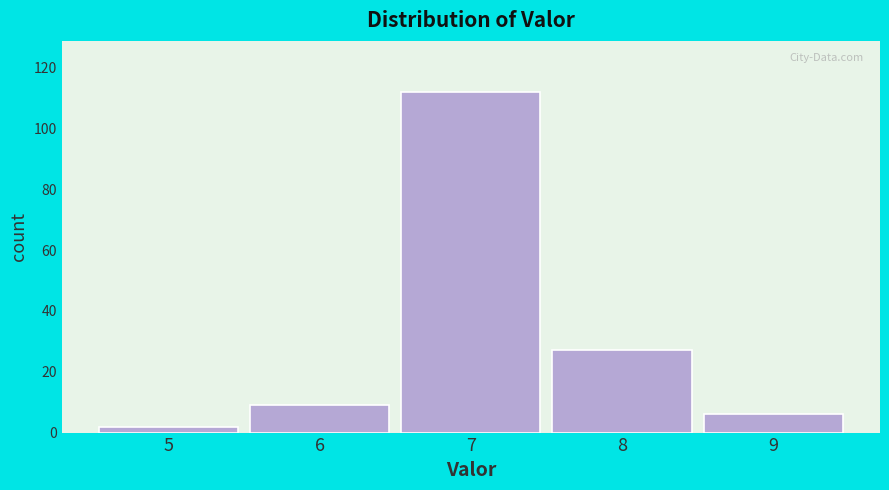

Reading right to left, transcribe all the data shown in this chart.

9=6	8=27	7=112	6=9	5=2